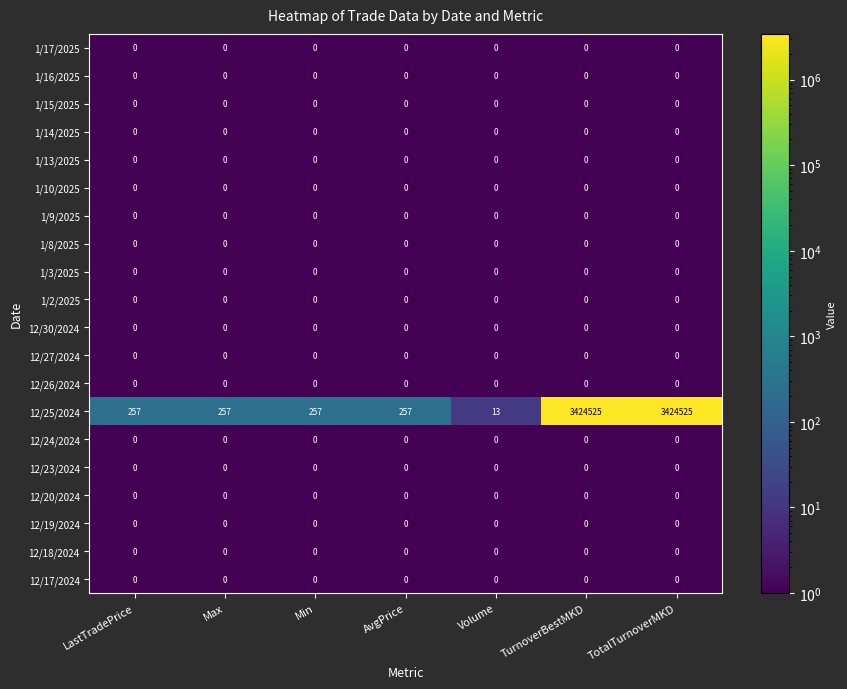

Which series has the largest range (max minus min)?

12/25/2024